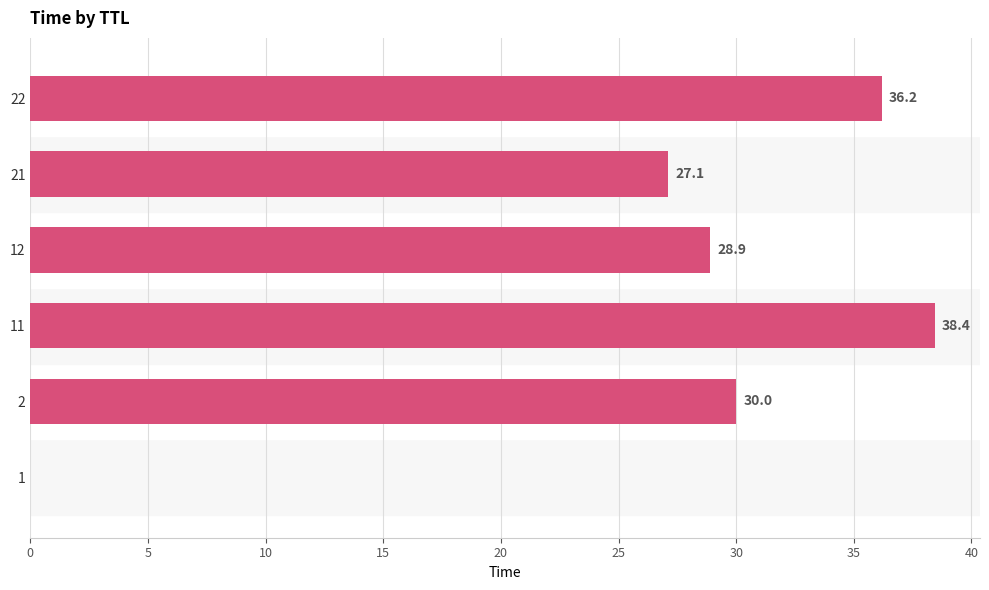

True or false: the data shows 38.4 at 11.

True